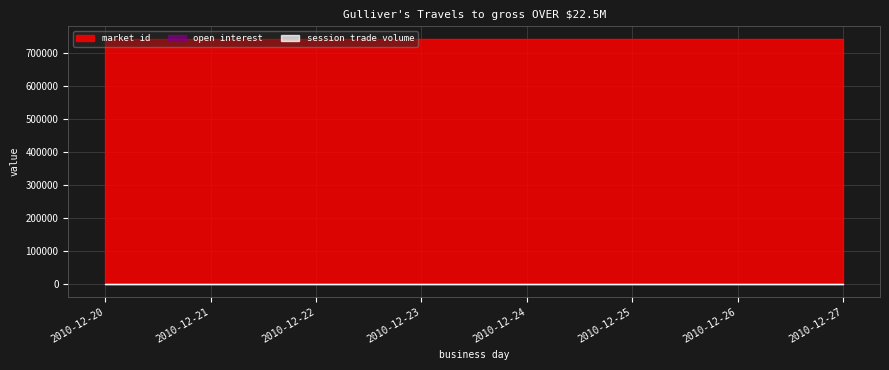

True or false: session trade volume and market id cross at least once.

False